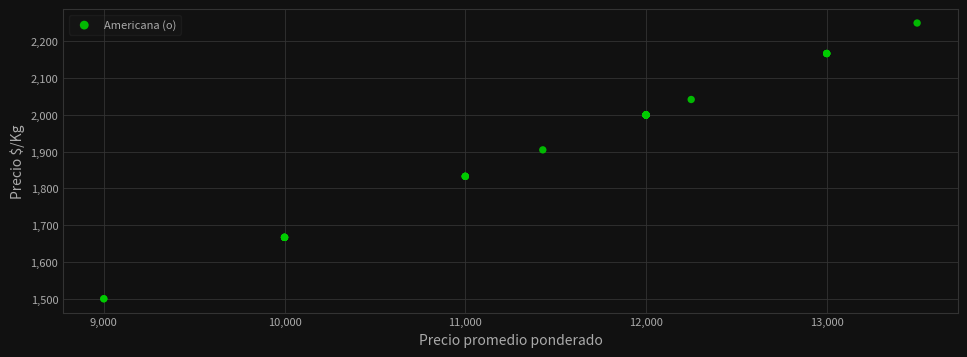

What Y value in the scatter plot is closest to 1875?

1905